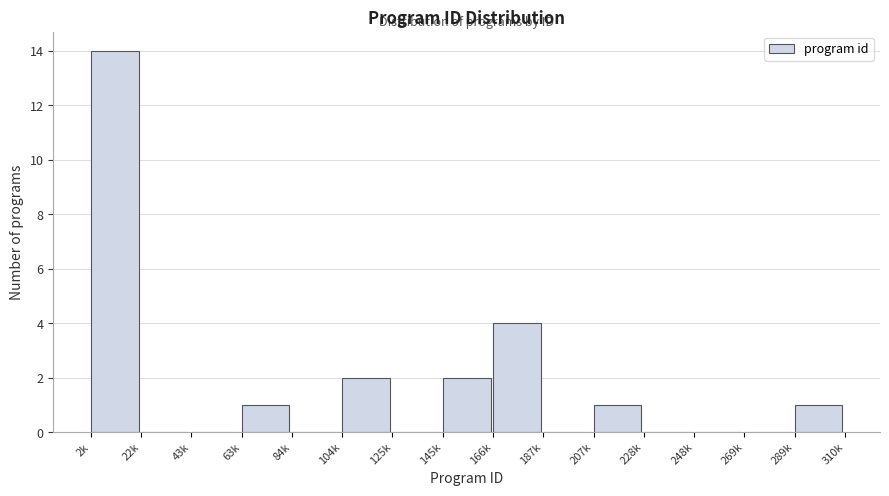

Reading left to right, what are all the values shown in this chart?

2k=14	22k=0	43k=0	63k=1	84k=0	104k=2	125k=0	145k=2	166k=4	187k=0	207k=1	228k=0	248k=0	269k=0	289k=1